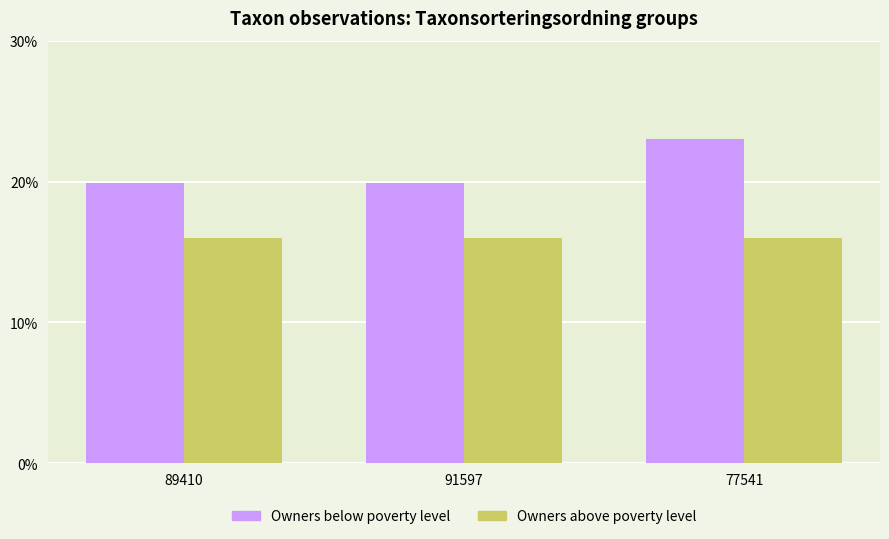

What is the difference between the Owners below poverty level values at 91597 and 77541?

3.1